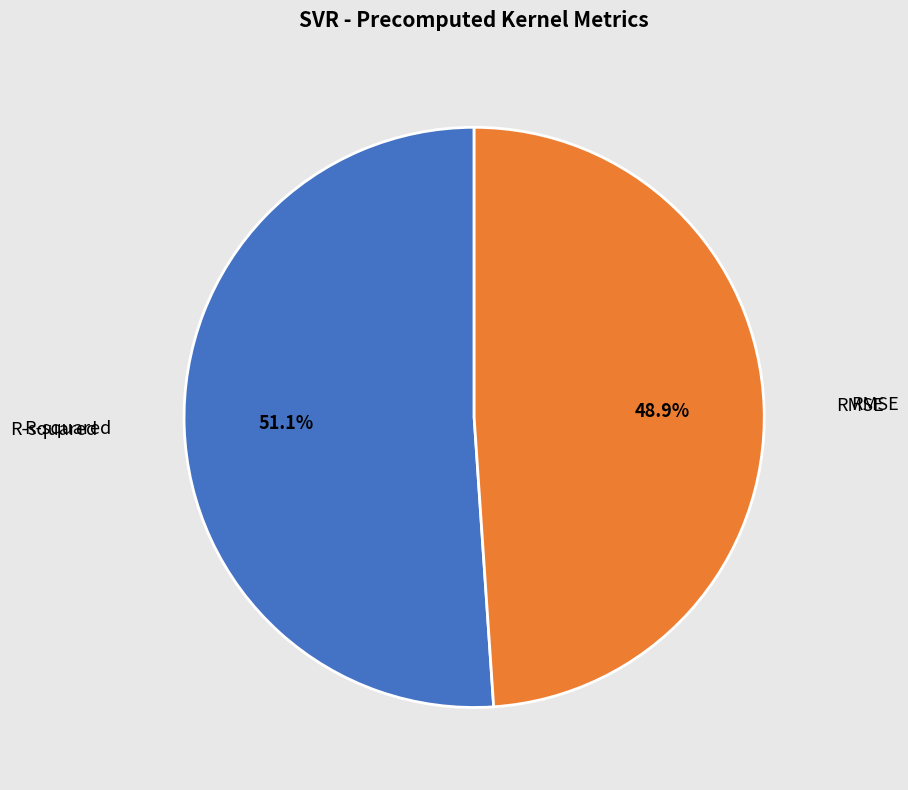

The R-squared slice represents 63% of the pie. True or false?

False